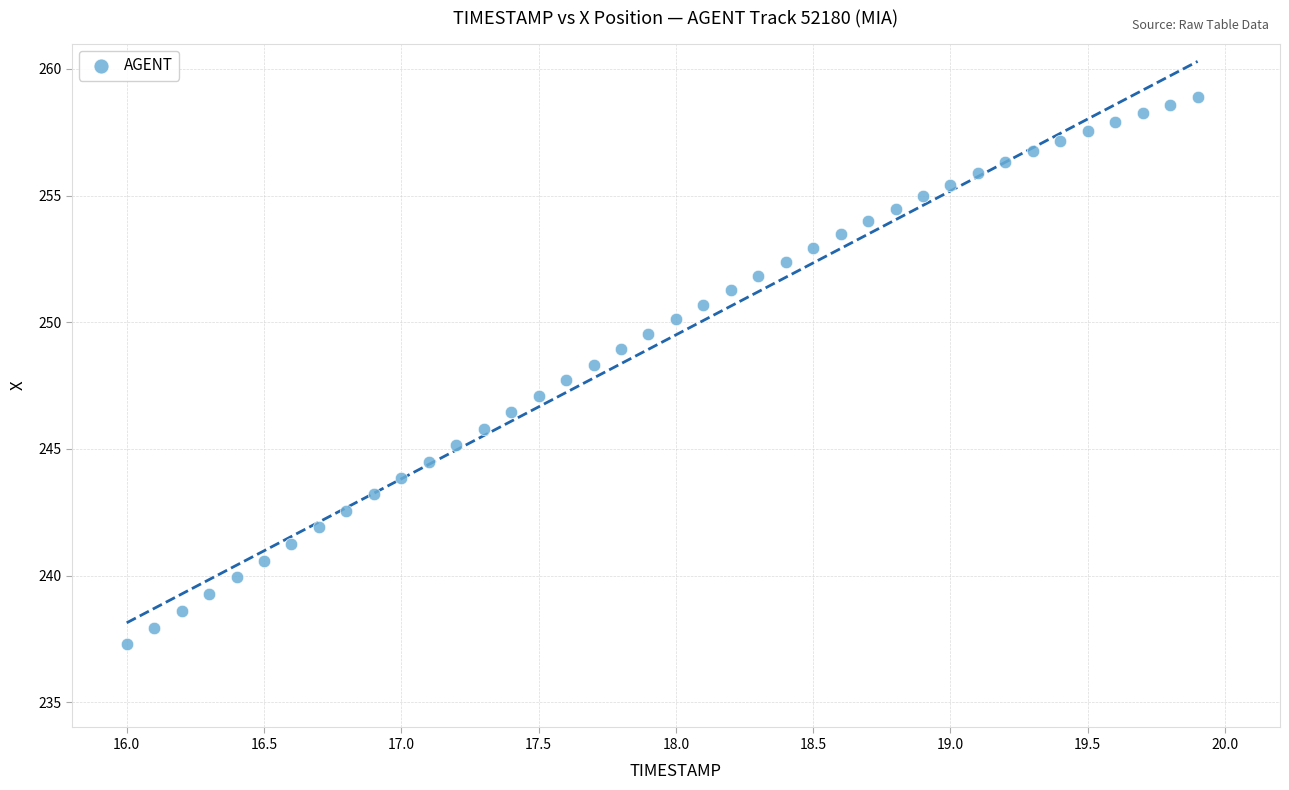

What is the range of X values (max minus min)?

3.9